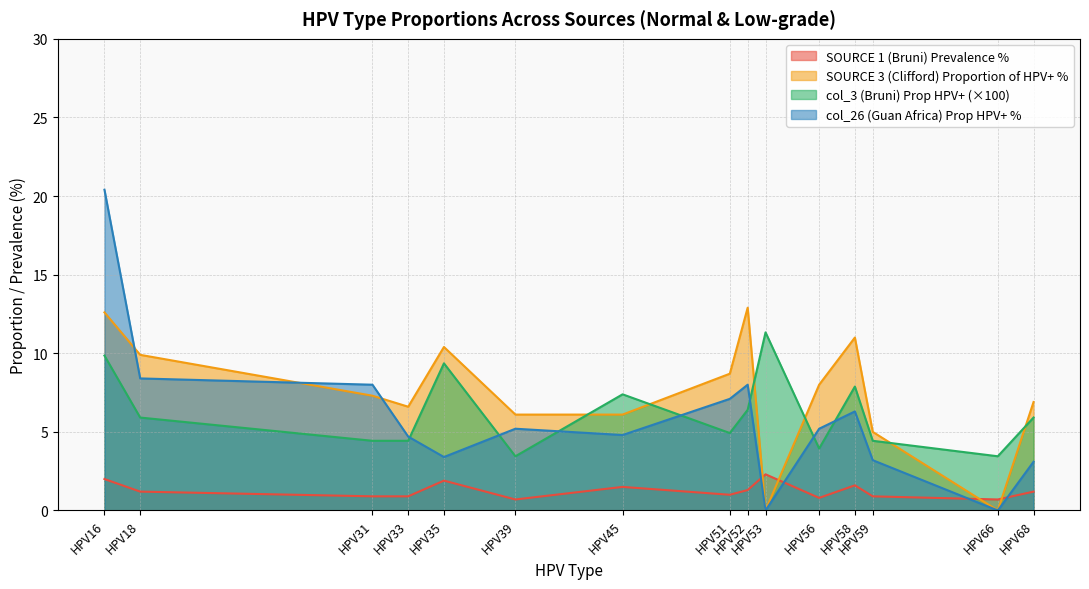

List the series in order of their peak value, highest first.

col_26 (Guan Africa) Prop HPV+ %, SOURCE 3 (Clifford) Proportion of HPV+ %, col_3 (Bruni) Prop HPV+ (×100), SOURCE 1 (Bruni) Prevalence %